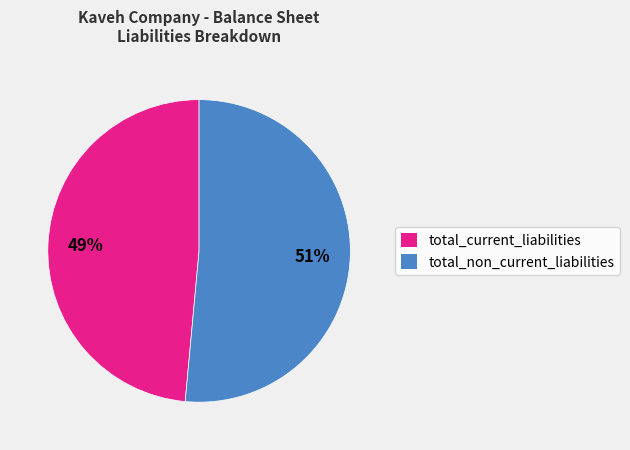

Which has a higher value, total_current_liabilities or total_non_current_liabilities?

total_non_current_liabilities